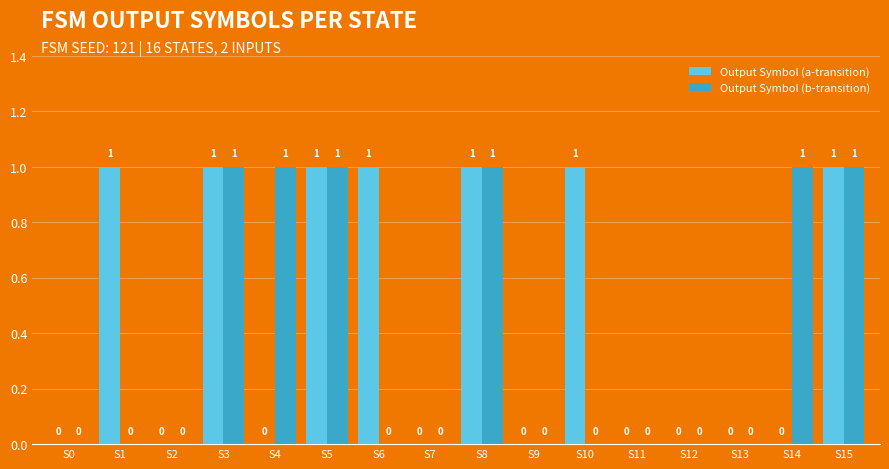

Is the value of Output Symbol (a-transition) at S6 greater than the value of Output Symbol (b-transition) at S12?

Yes